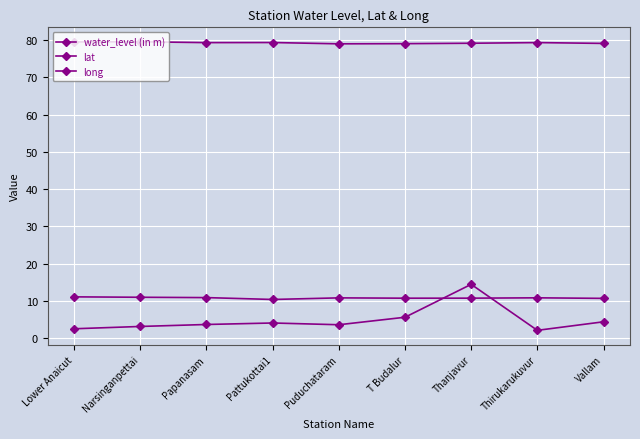

What is the sum of all long values?

712.9